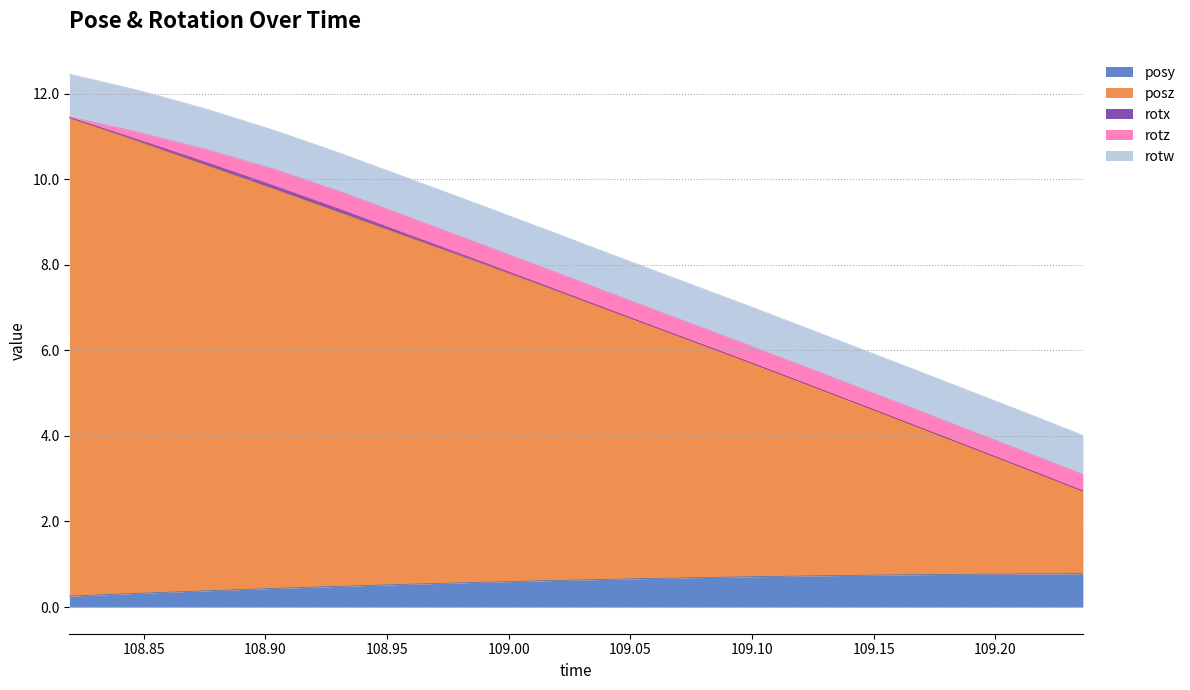

What is the difference between the posz values at 109.1533 and 109.0691?

1.9